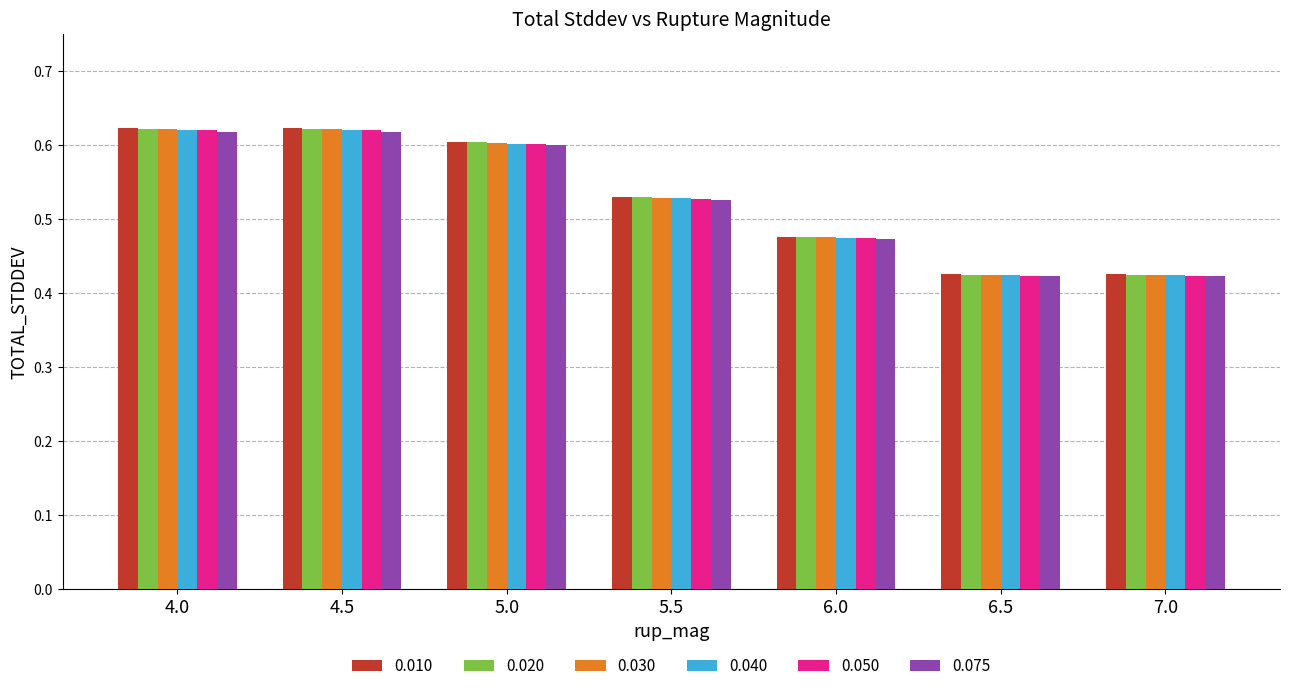

Is it true that 0.050 equals 0.2 at 5.0?

False